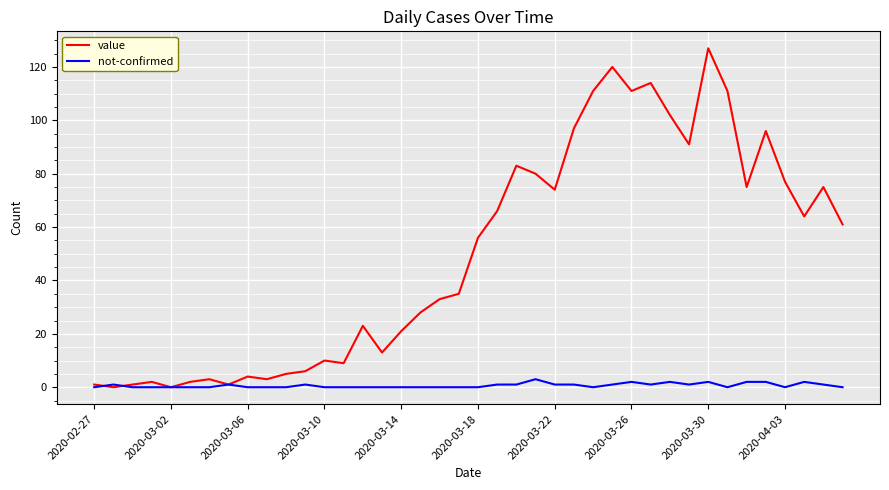

Rank the series by their maximum value, from highest to lowest.

value, not-confirmed